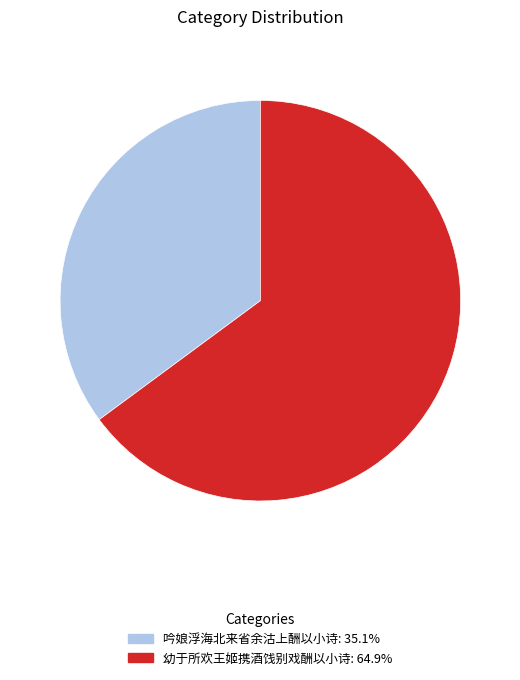

Does any single category account for the majority?

Yes